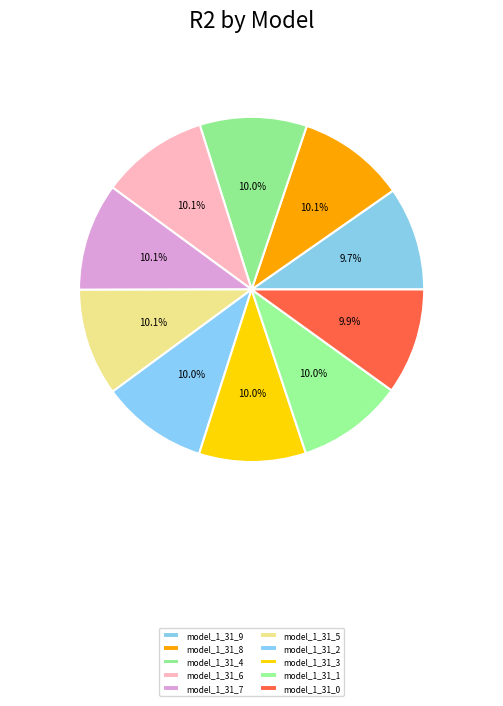

What percentage is the model_1_31_2 slice, to the nearest percent?

10%